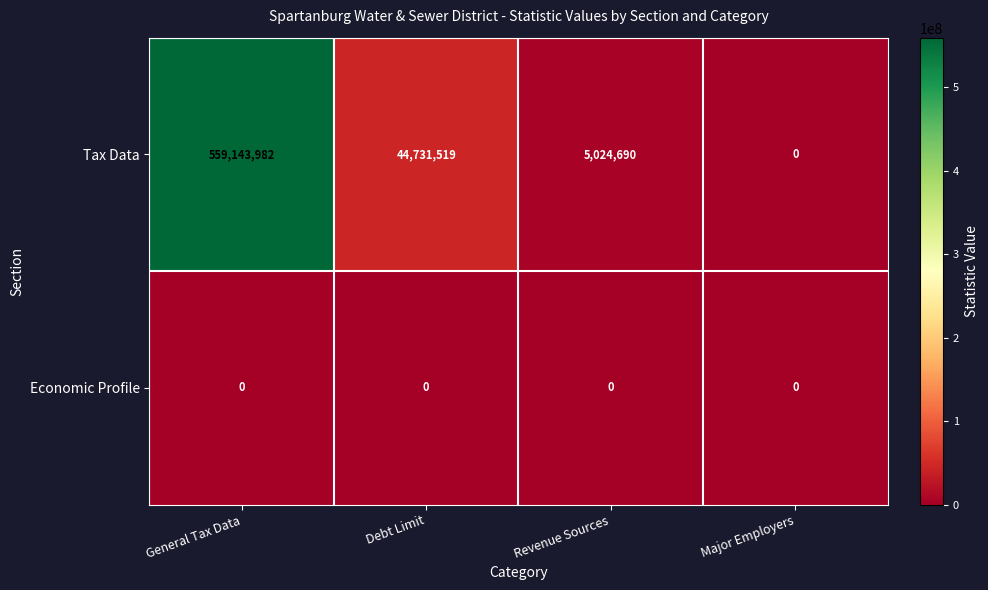

The Tax Data series shows 5024690 at Revenue Sources. True or false?

True